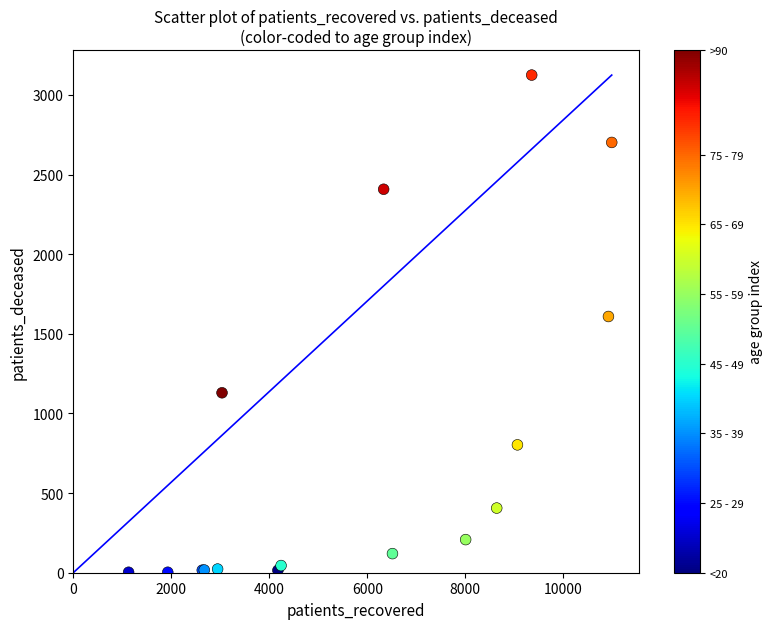

What Y value in the scatter plot is closest to 1564?

1609